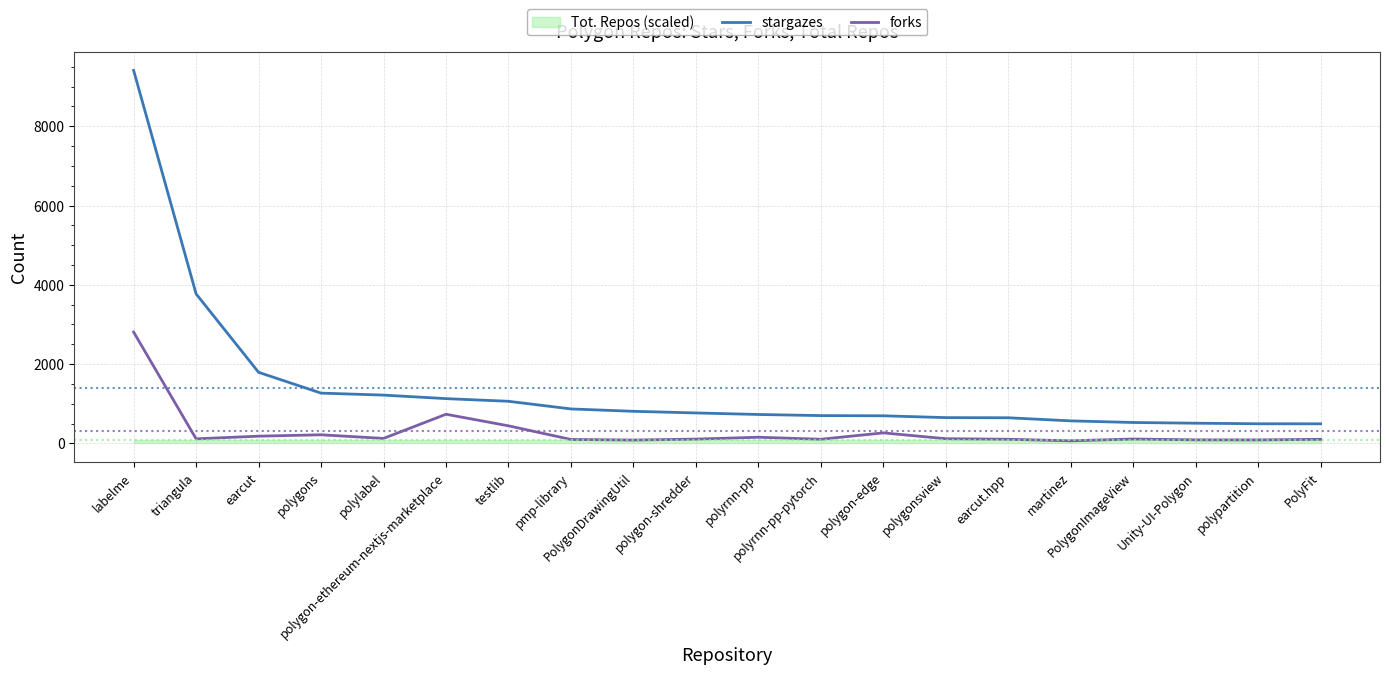

Which has a higher value, PolygonImageView or triangula?

triangula